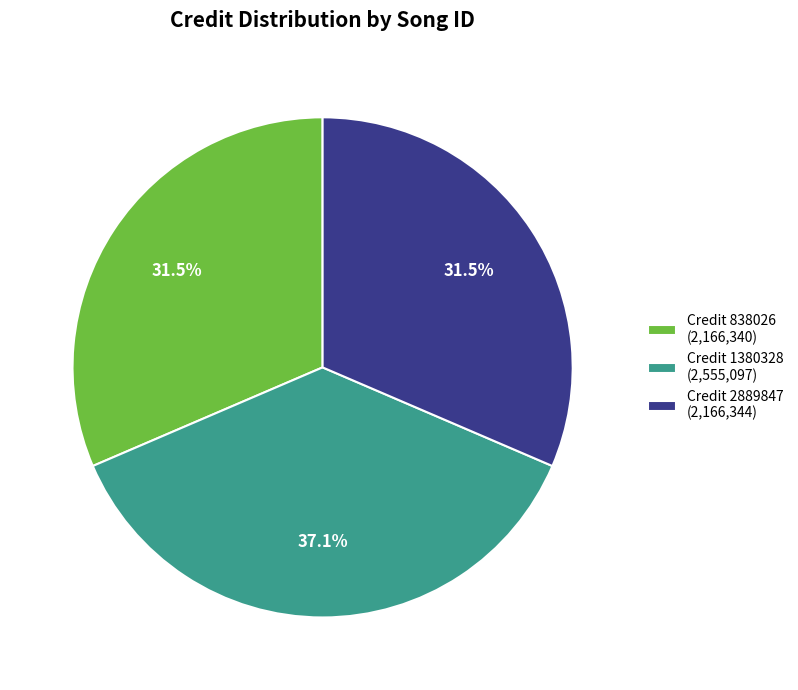

How many segments does this pie chart have?

3